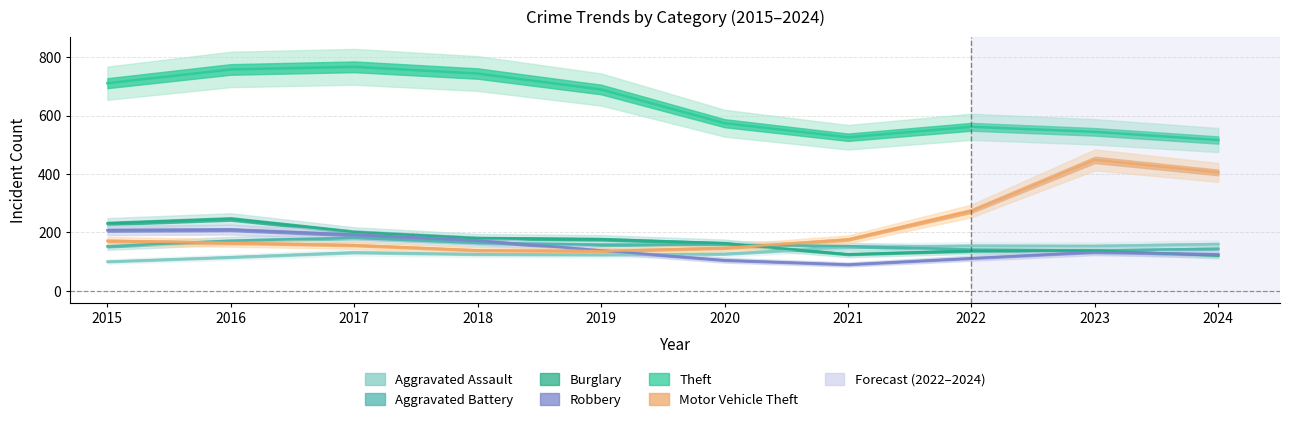

True or false: Aggravated Assault has more than 0 points higher than both neighbors.

True